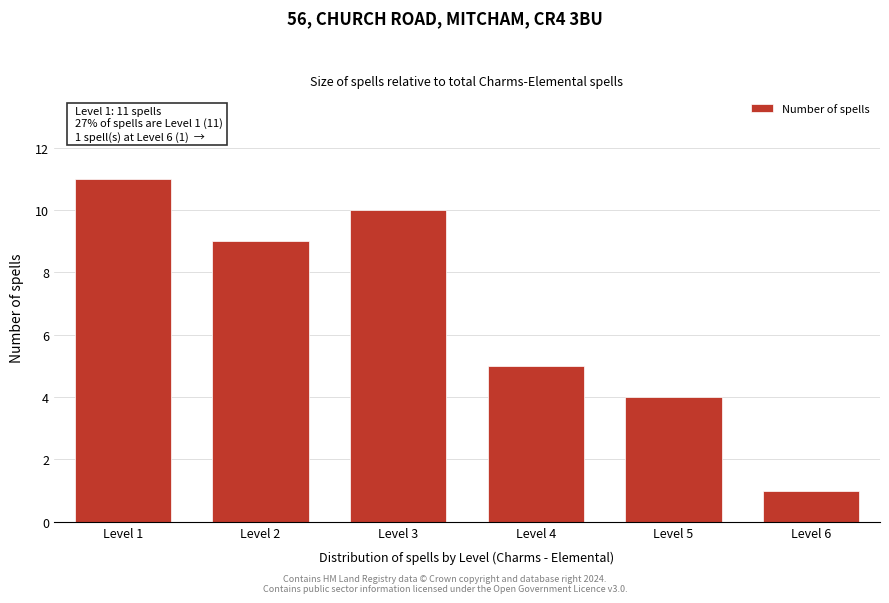

Reading left to right, list all the values displayed in this chart.

11	9	10	5	4	1